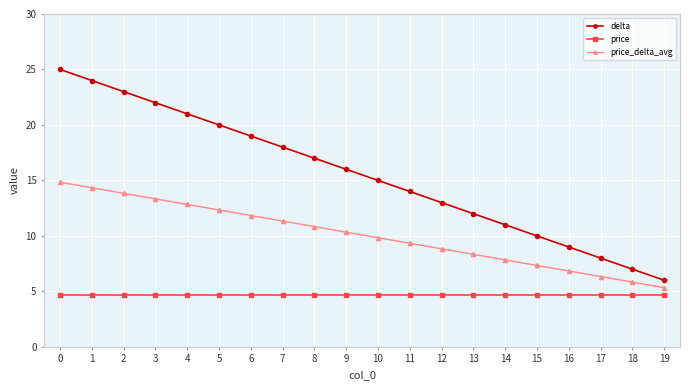

Reading left to right, transcribe all the data shown in this chart.

delta: 0=25.0	1=24.0	2=23.0	3=22.0	4=21.0	5=20.0	6=19.0	7=18.0	8=17.0	9=16.0	10=15.0	11=14.0	12=13.0	13=12.0	14=11.0	15=10.0	16=9.0	17=8.0	18=7.0	19=6.0
price: 0=4.7	1=4.7	2=4.7	3=4.7	4=4.7	5=4.7	6=4.7	7=4.7	8=4.7	9=4.7	10=4.7	11=4.7	12=4.7	13=4.7	14=4.7	15=4.7	16=4.7	17=4.7	18=4.7	19=4.7
price_delta_avg: 0=14.8	1=14.3	2=13.8	3=13.3	4=12.8	5=12.3	6=11.8	7=11.3	8=10.8	9=10.3	10=9.8	11=9.3	12=8.8	13=8.3	14=7.8	15=7.3	16=6.8	17=6.3	18=5.8	19=5.3